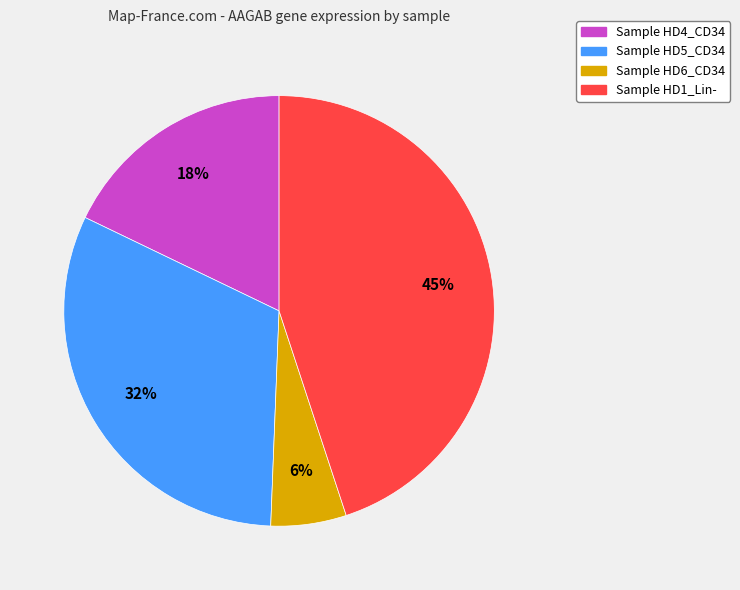

To the nearest percent, what is the average slice percentage?

25%